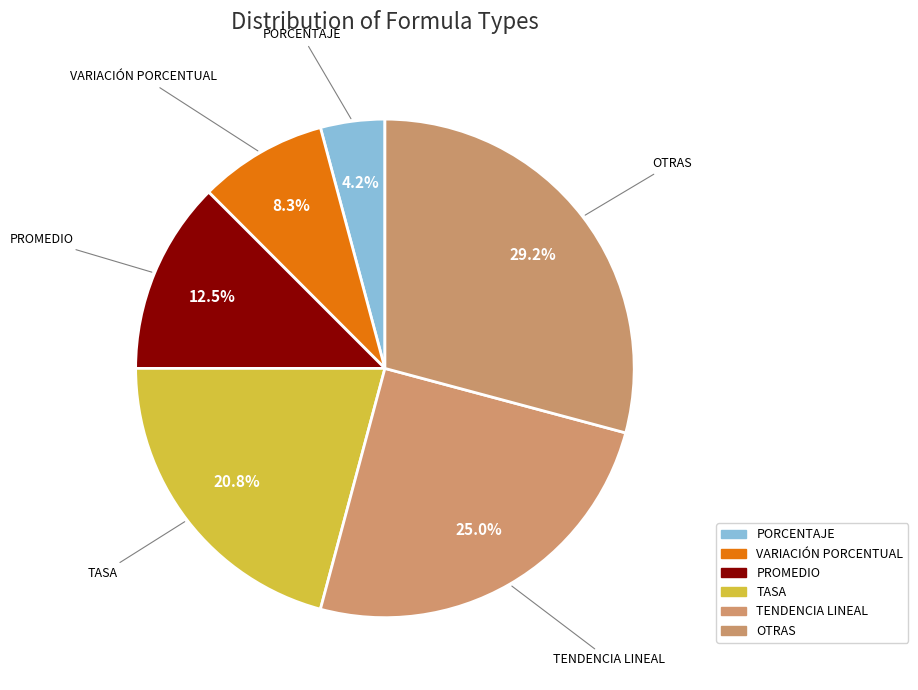

Does TASA account for over 50% of the chart?

No